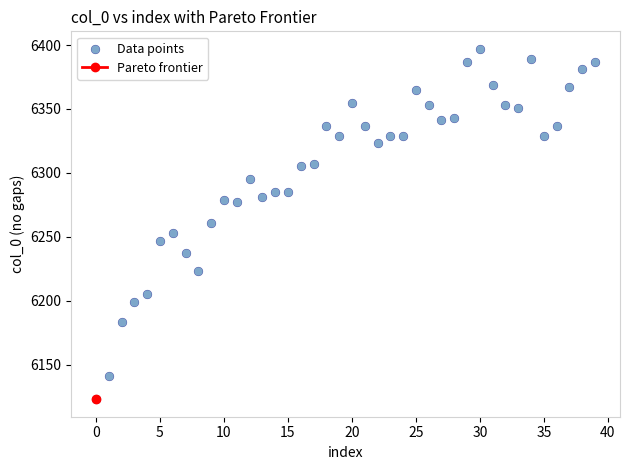

What is the range of Y values (max minus min)?

274